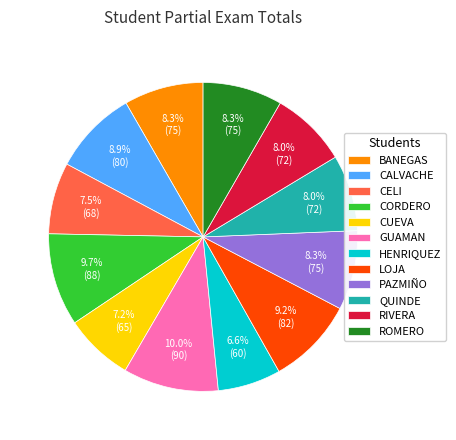

Which category has the smallest portion of the pie?

HENRIQUEZ